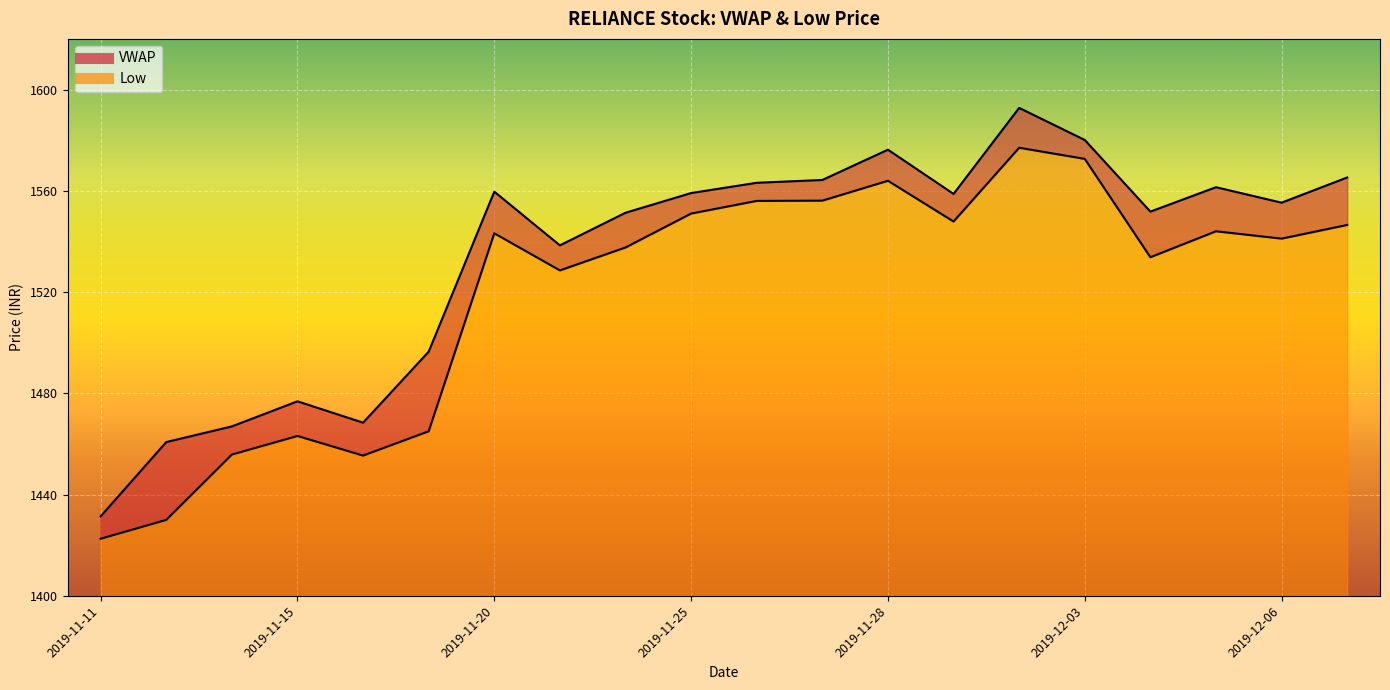

How many interior local peaks does the VWAP series have?

5